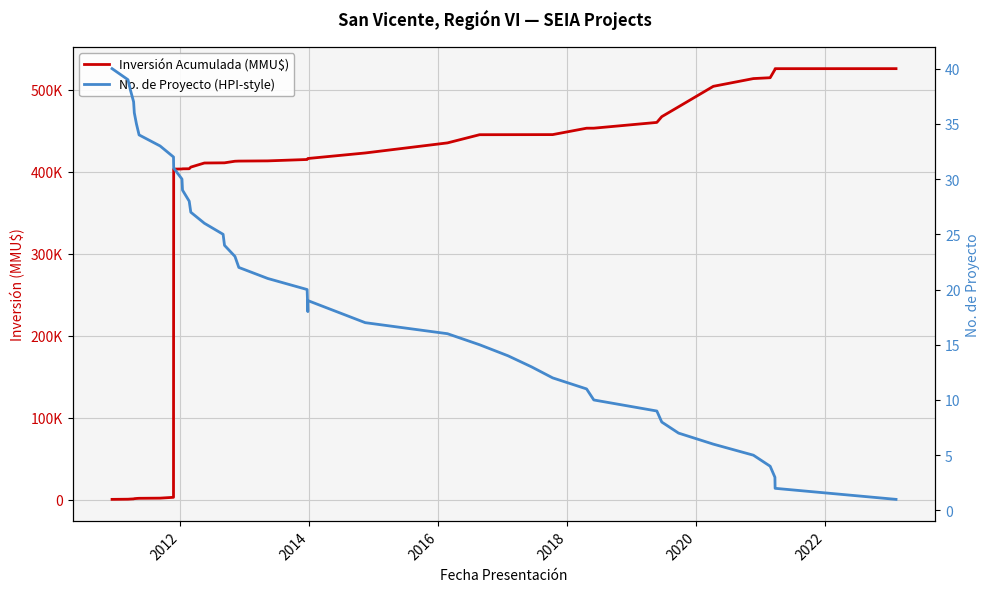

The value of No. de Proyecto (HPI-style) at 29 is 18. True or false?

False